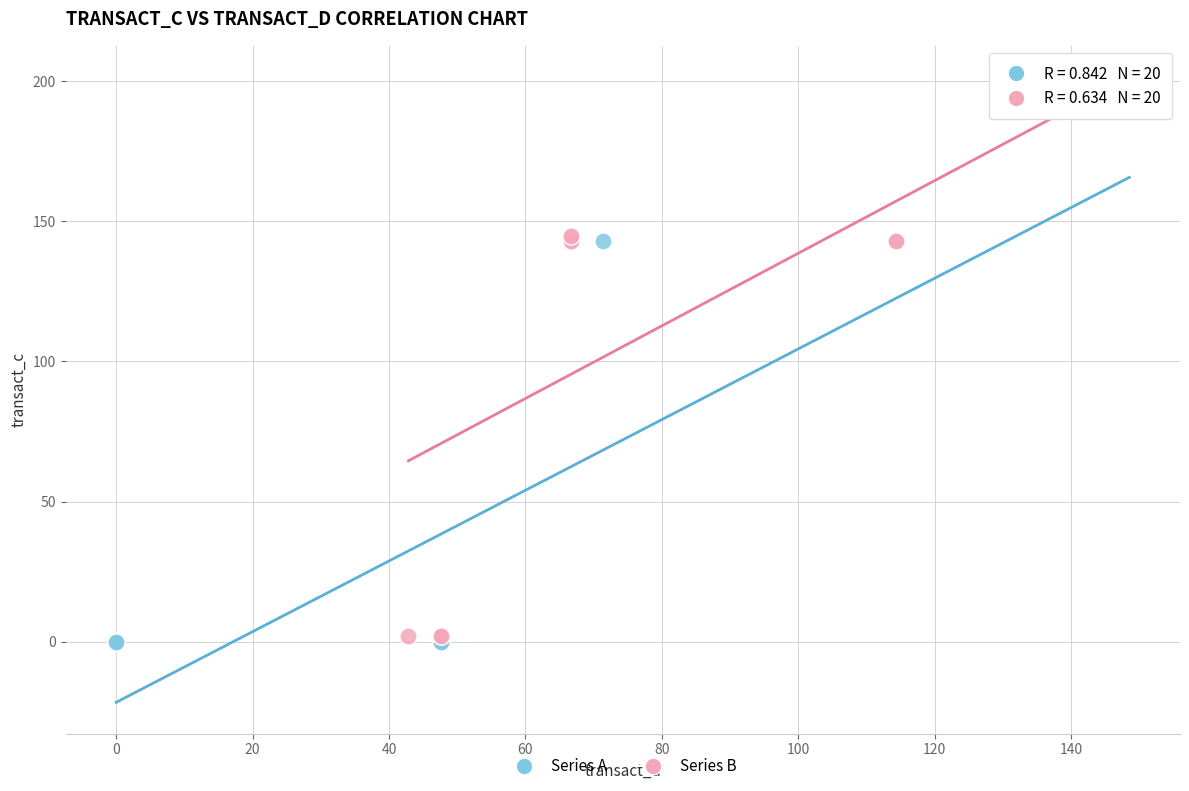

What are all the series names shown in the legend?

Series A, Series B